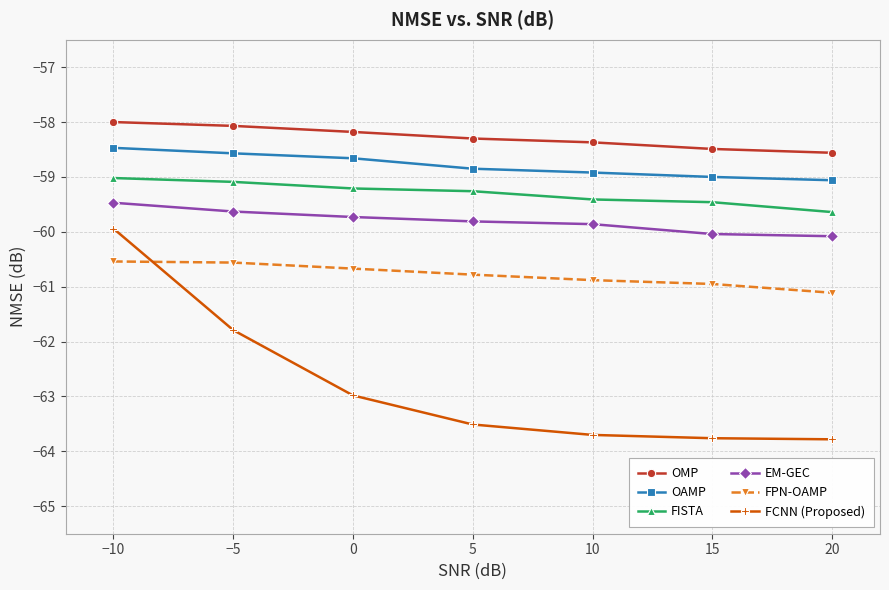

True or false: FISTA and FPN-OAMP intersect in this chart.

False